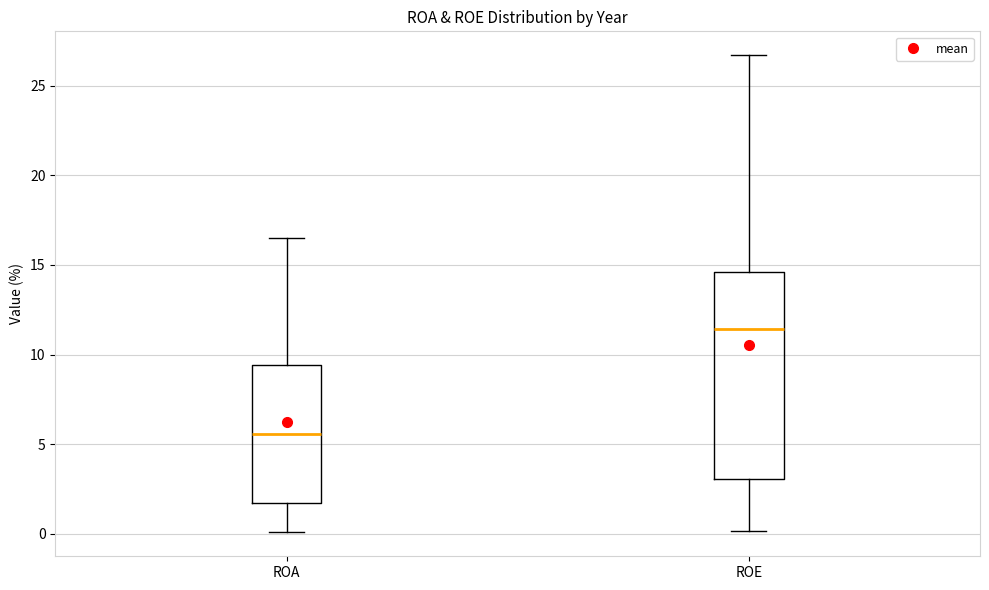

Where is the lower edge of the box for ROA on the y-axis? The values are not printed on the chart, so give them approximately, as read against the axis.

1.5